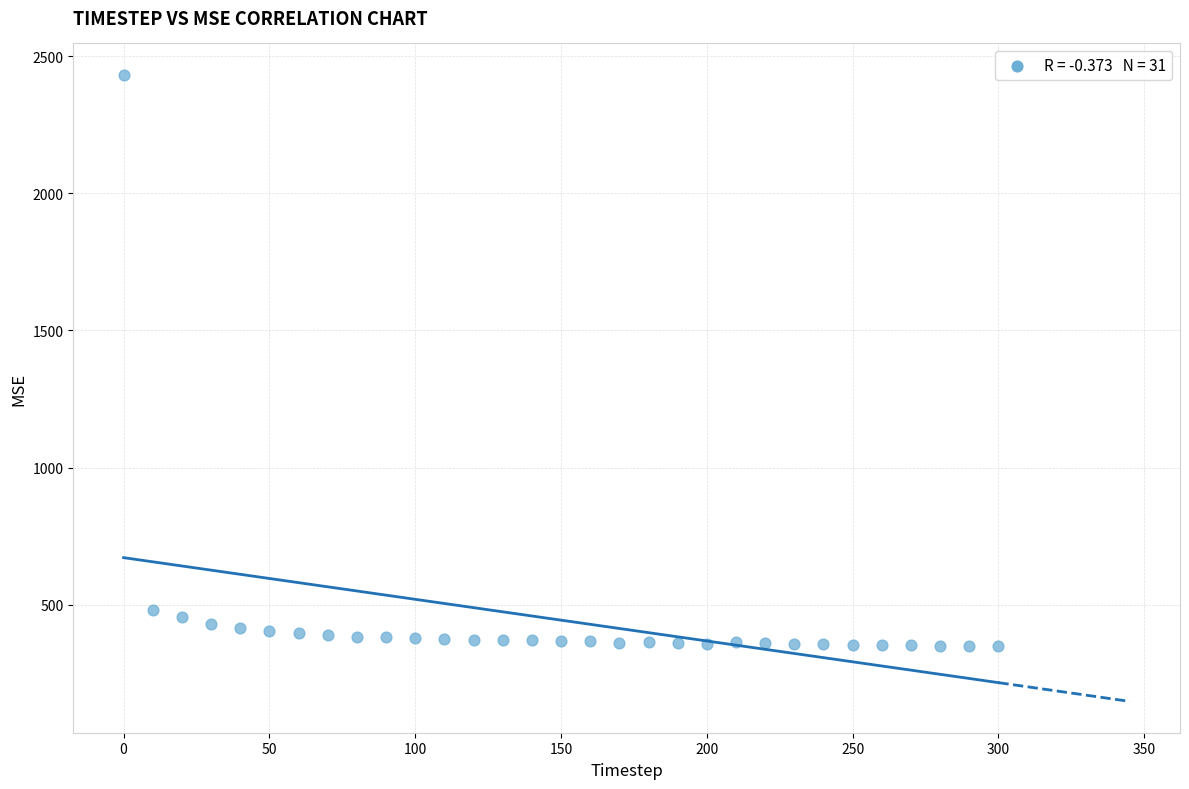

What Y value in the scatter plot is closest to 1390?

481.6